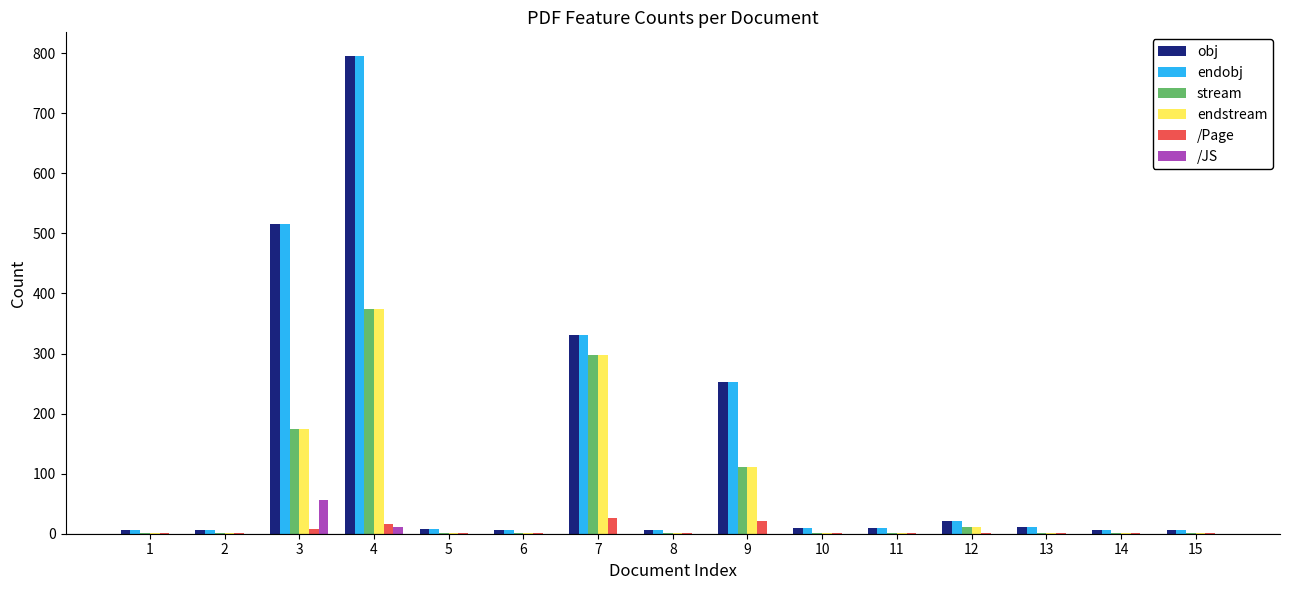

How many groups of bars are there?

15